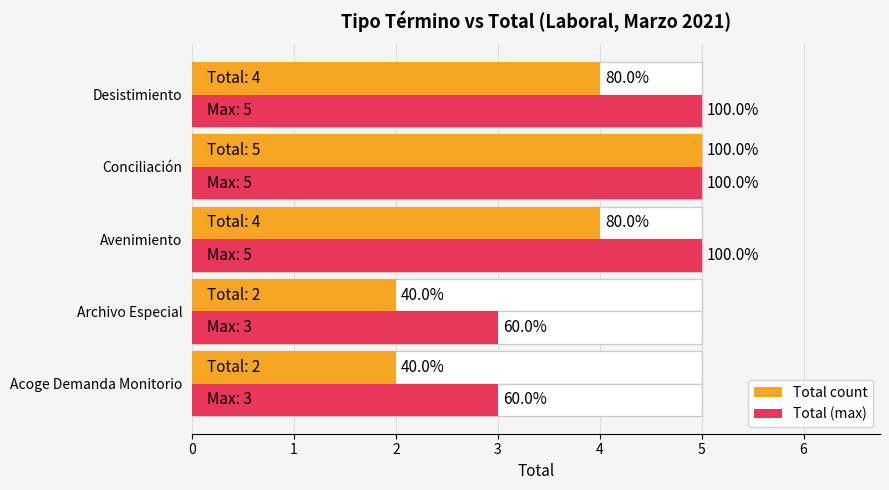

At how many categories does at least one series exceed 3?

3